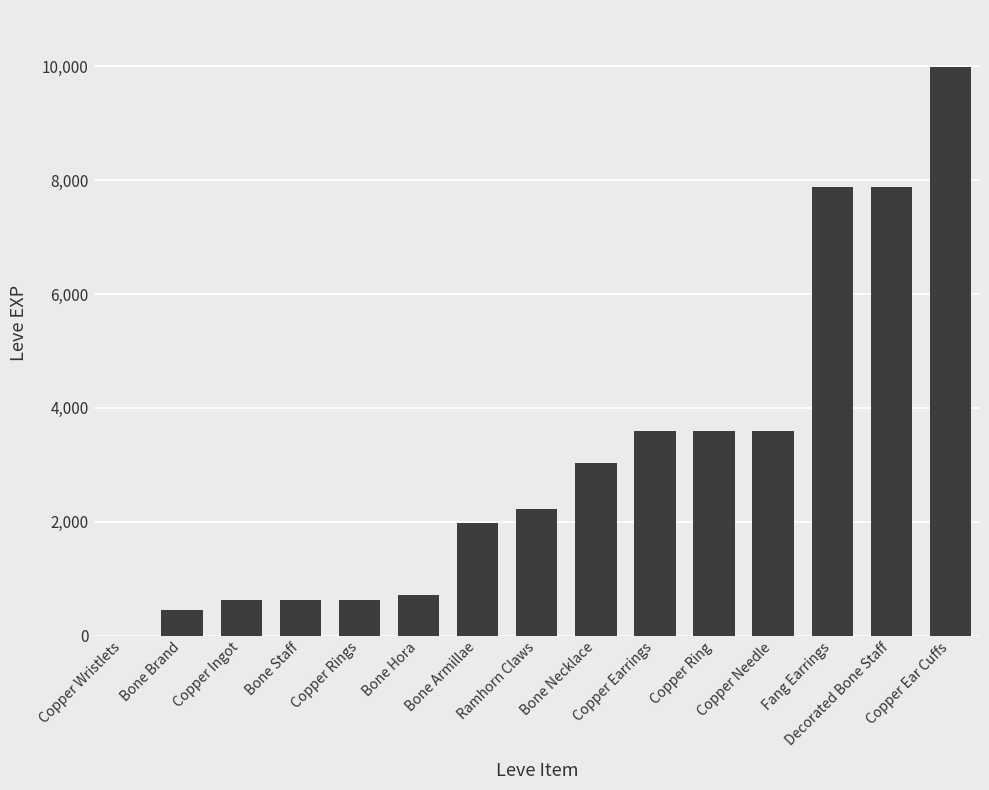

Approximately how many times larger is the value at Bone Hora compared to Copper Rings?

1.1